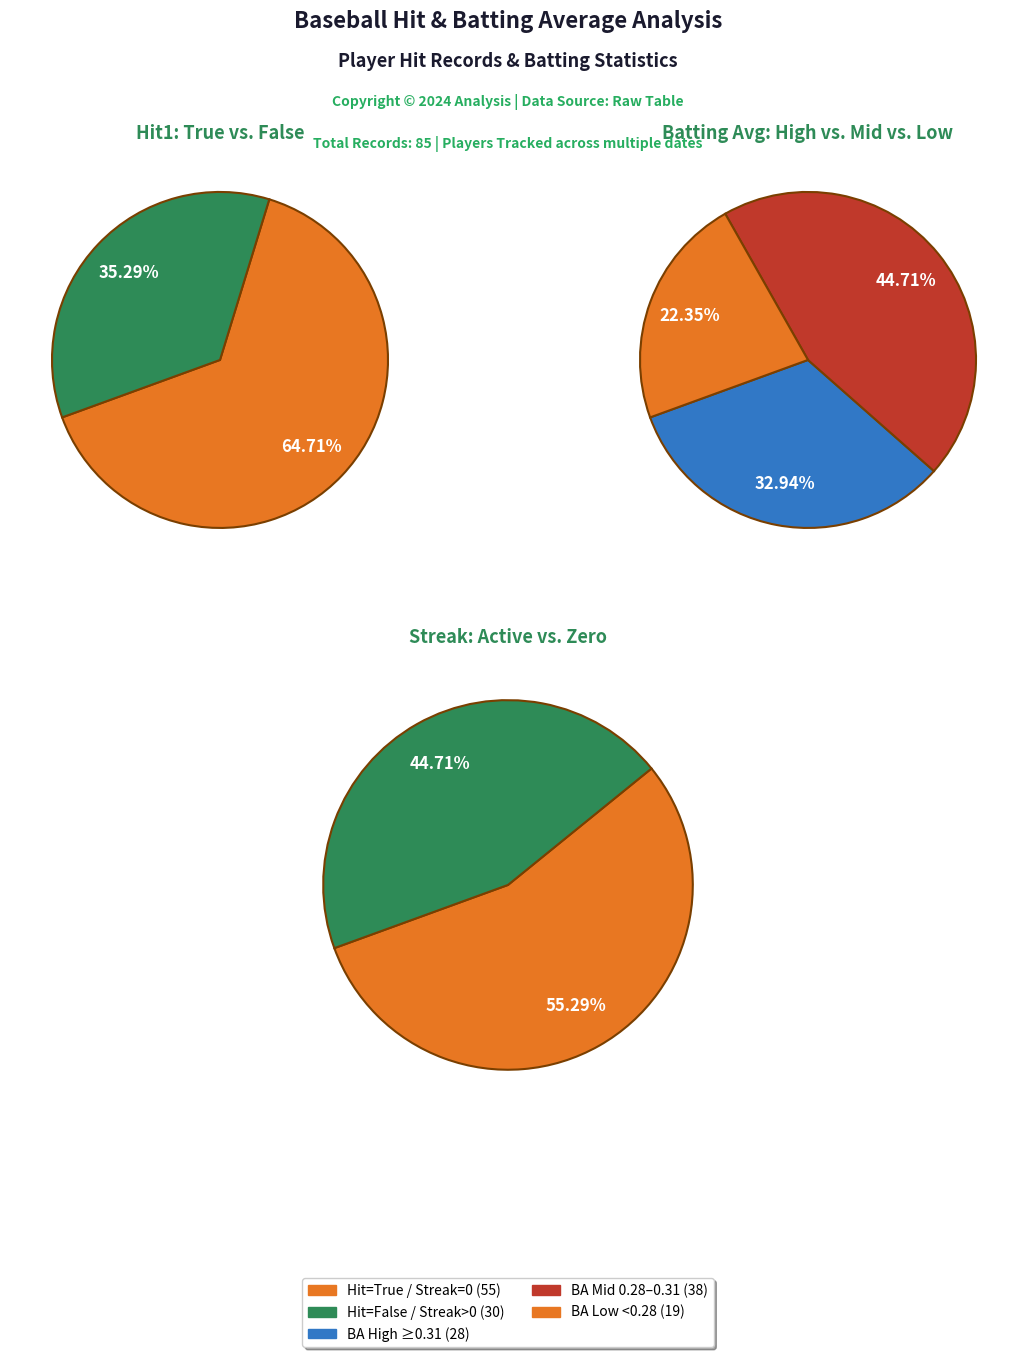

How many slices are in this pie chart?

2